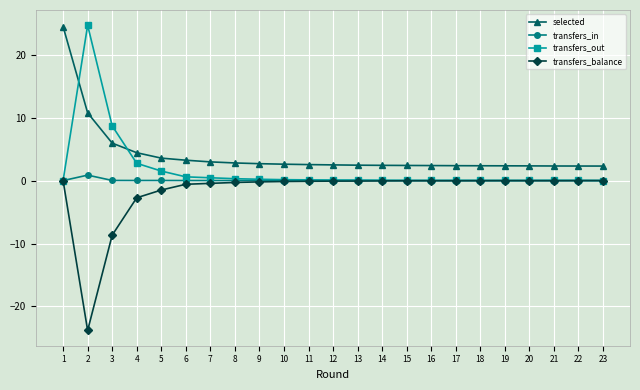

Rank the series by their average value, from lowest to highest.

transfers_balance, transfers_in, transfers_out, selected